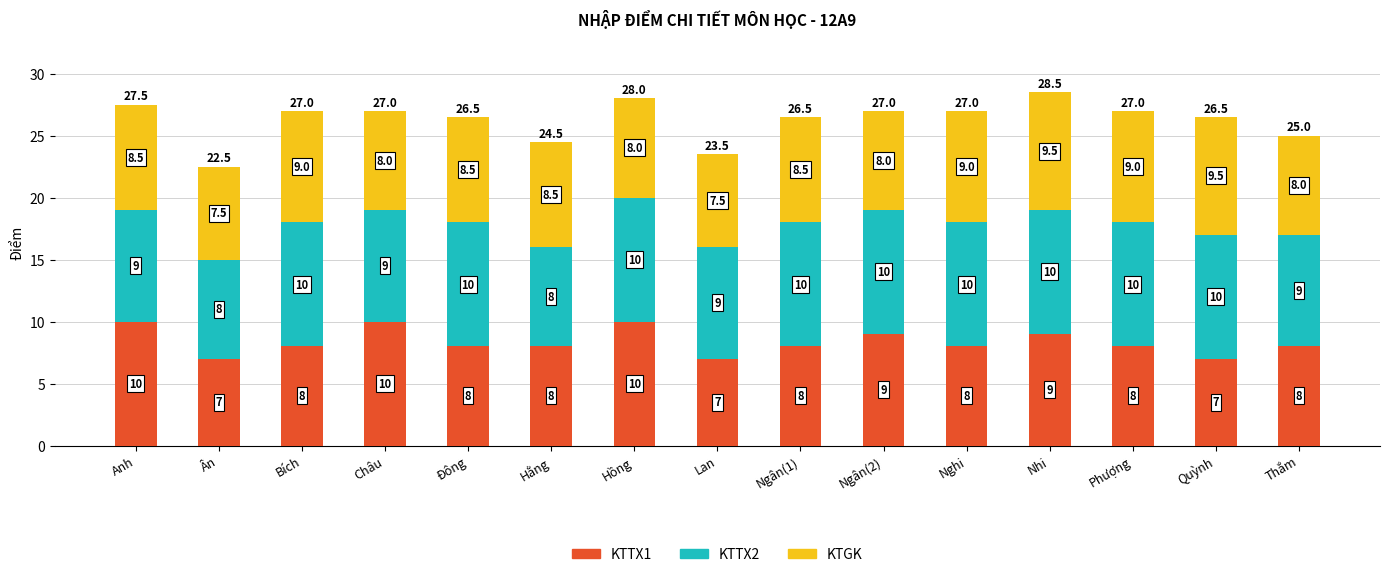

What are all the series names shown in the legend?

KTTX1, KTTX2, KTGK